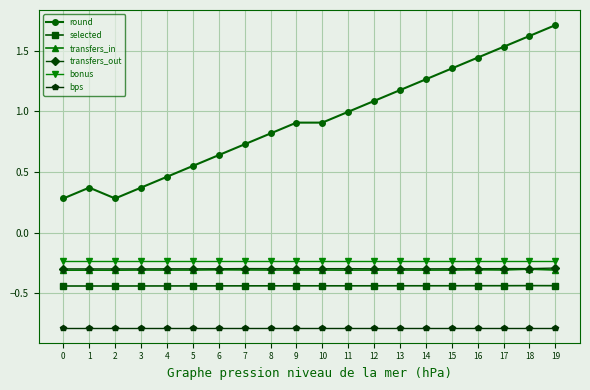

Is the value of bps at 13 greater than the value of bonus at 7?

No